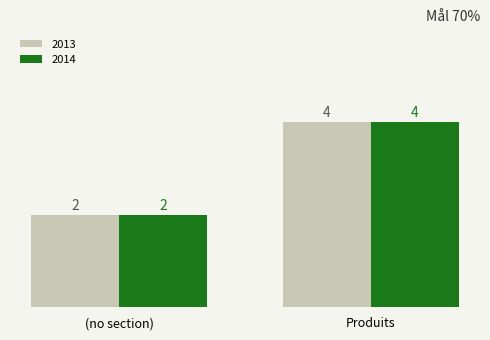

What is the average value of the 2014 series?

3